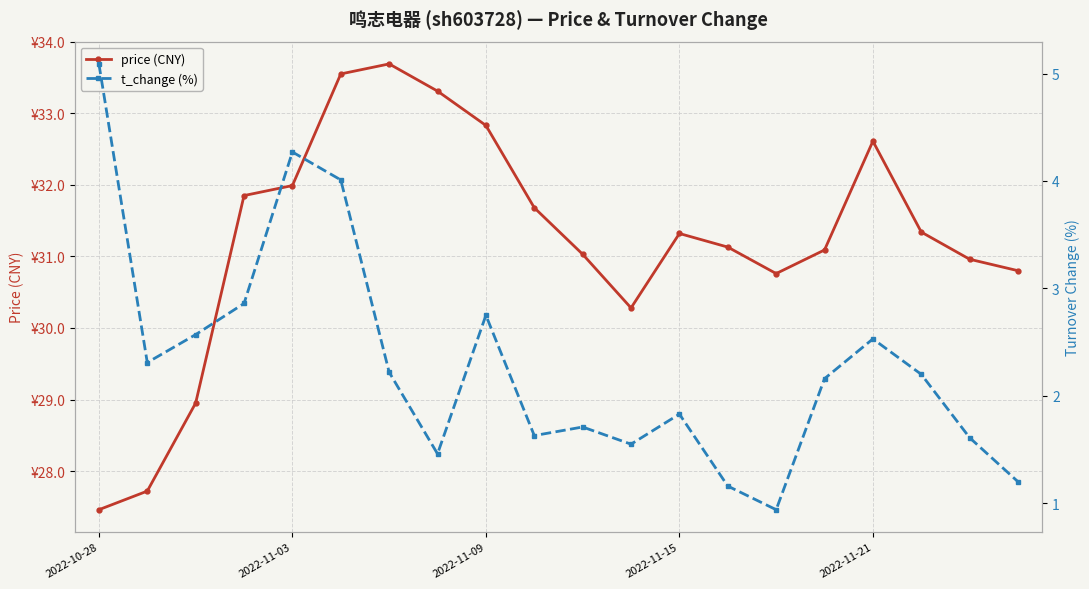

Is it true that price (CNY) equals 30.8 at 14?

True